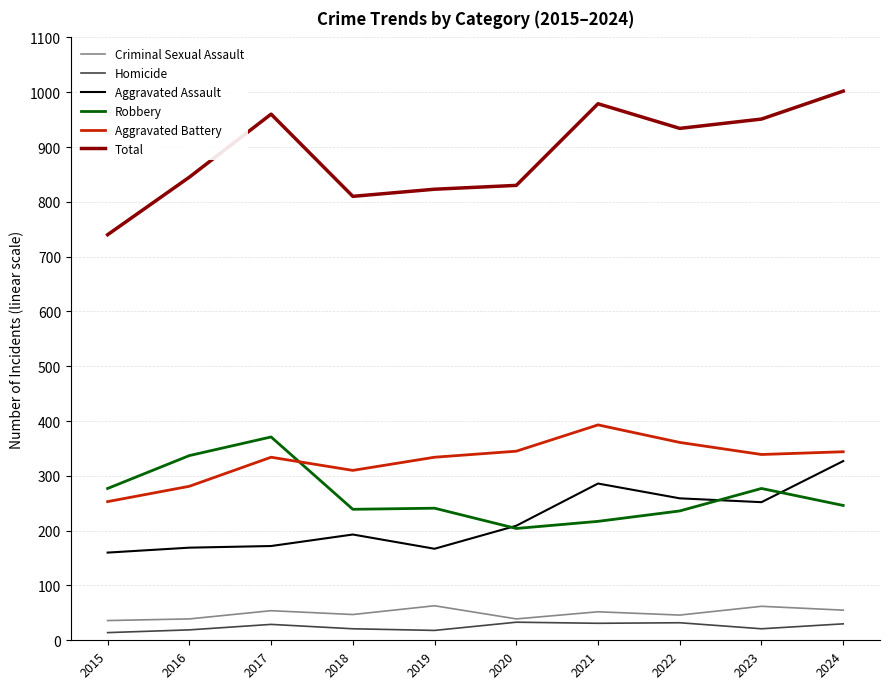

What is the approximate value of Robbery at 2017?

371